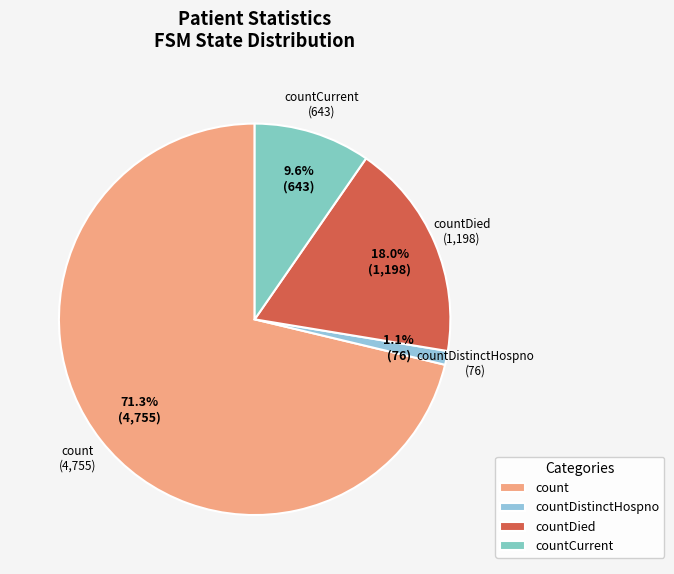

Rank the categories by value from lowest to highest.

countDistinctHospno, countCurrent, countDied, count